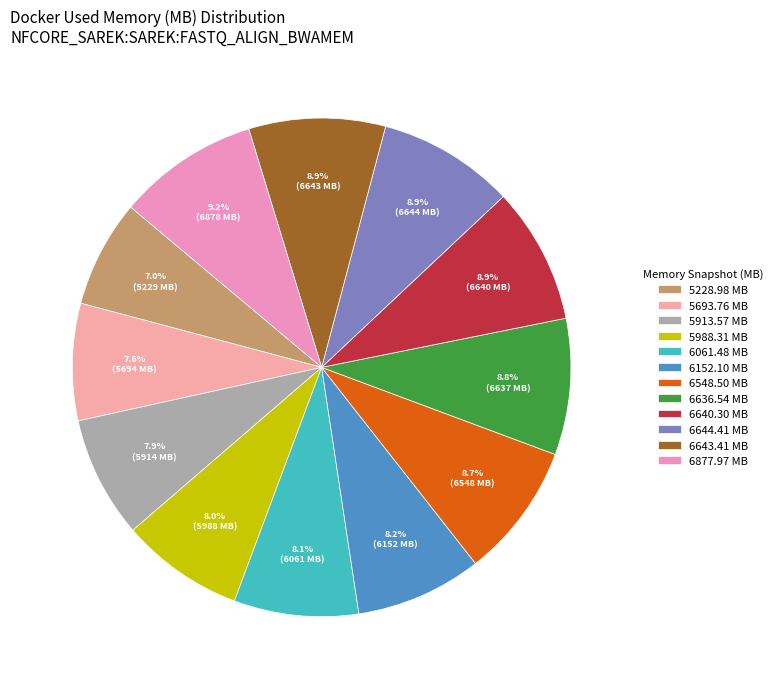

Is there a majority slice in this chart?

No